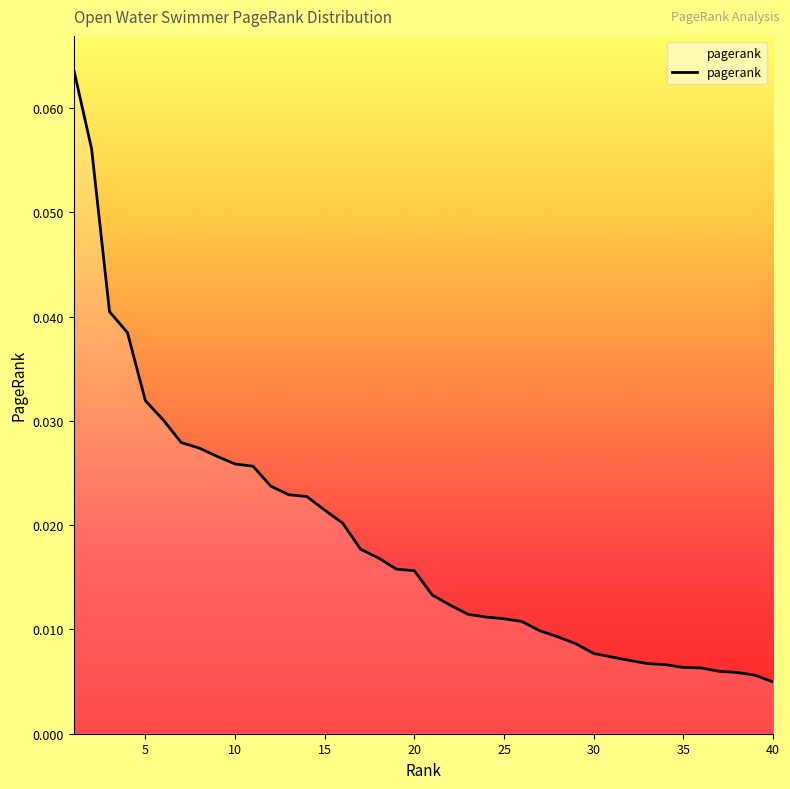

What is the value of the 2nd point from the left?

0.1